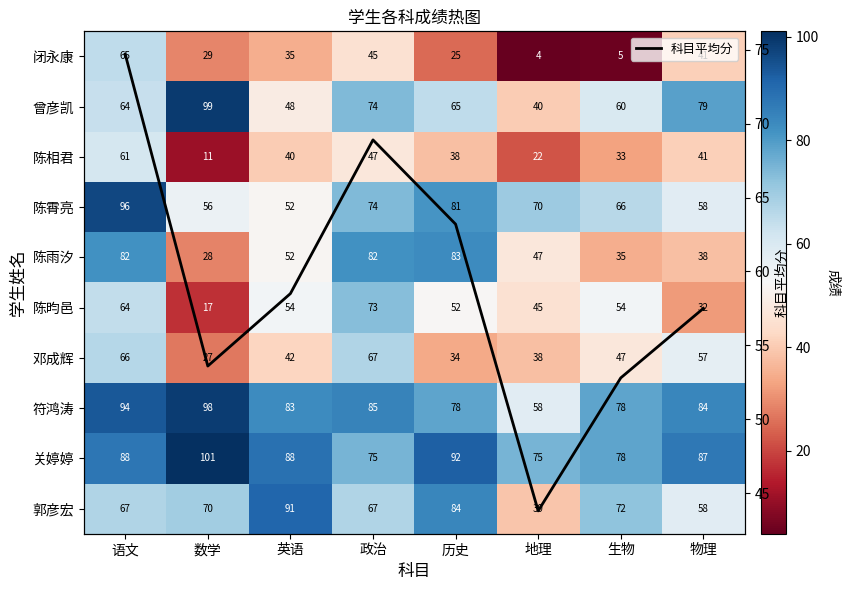

What is the lowest value of the 科目平均分 series?

43.8